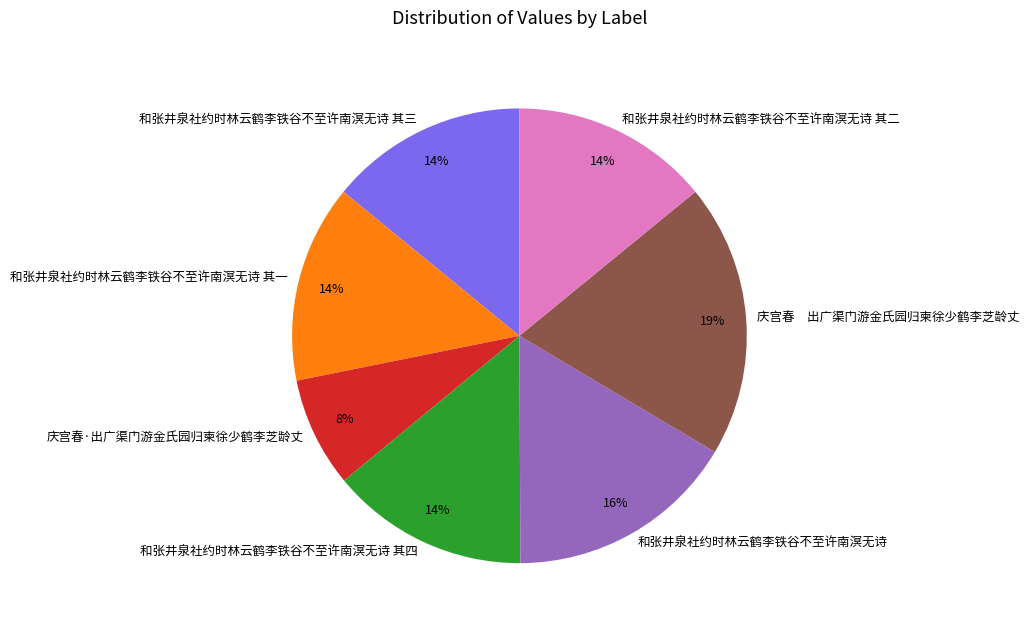

Does any single category account for the majority?

No